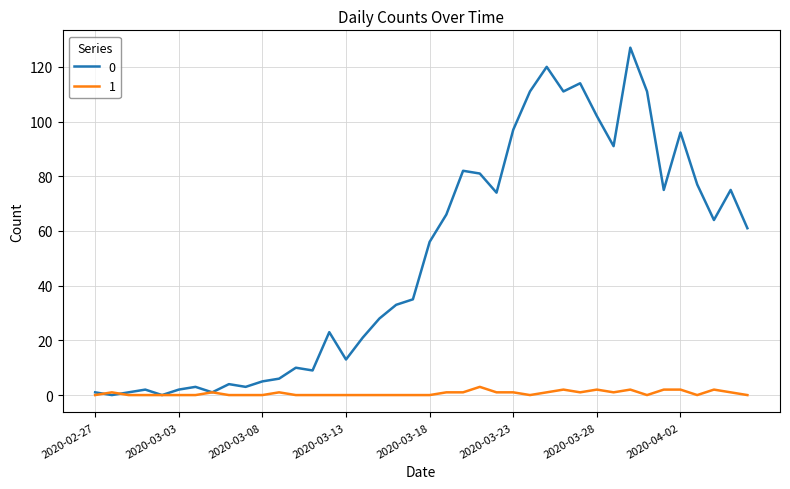

Does the chart display data point markers on the line(s)?

No